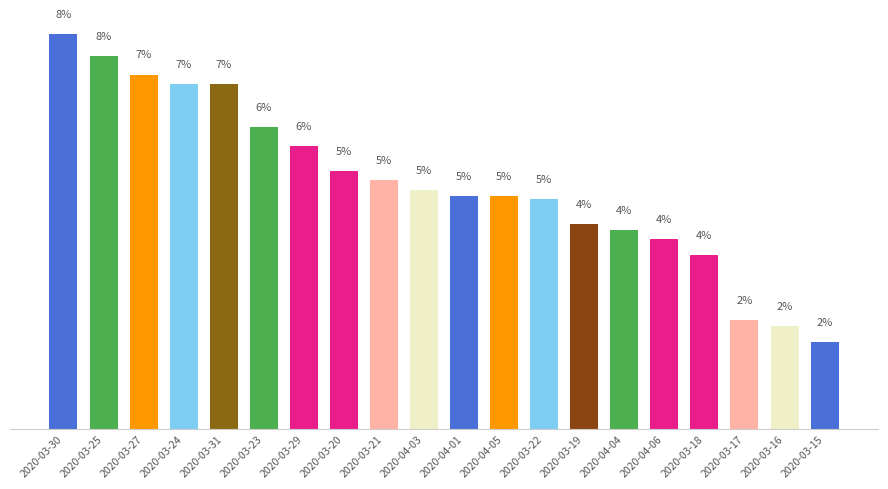

Are the bars horizontal?

No